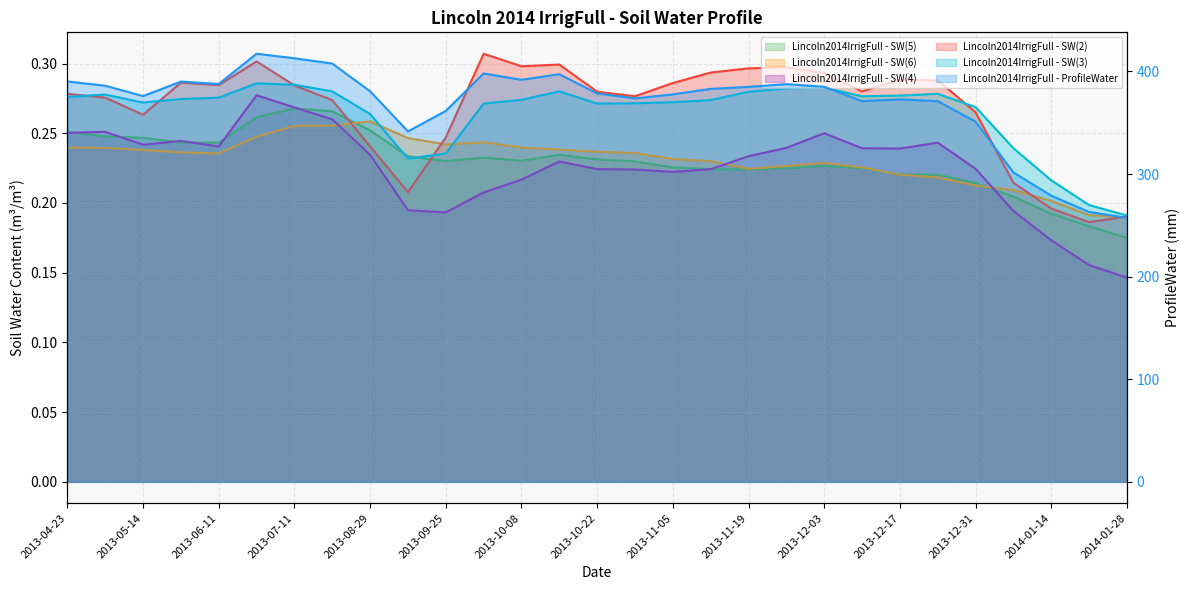

What are all the series names shown in the legend?

Lincoln2014IrrigFull - ProfileWater, Lincoln2014IrrigFull - SW(5), Lincoln2014IrrigFull - SW(6), Lincoln2014IrrigFull - SW(4), Lincoln2014IrrigFull - SW(2), Lincoln2014IrrigFull - SW(3)